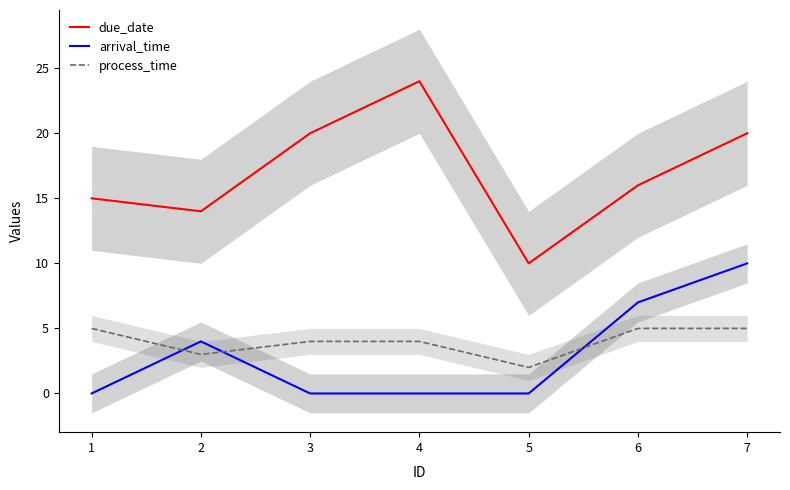

Does the chart display data point markers on the line(s)?

No